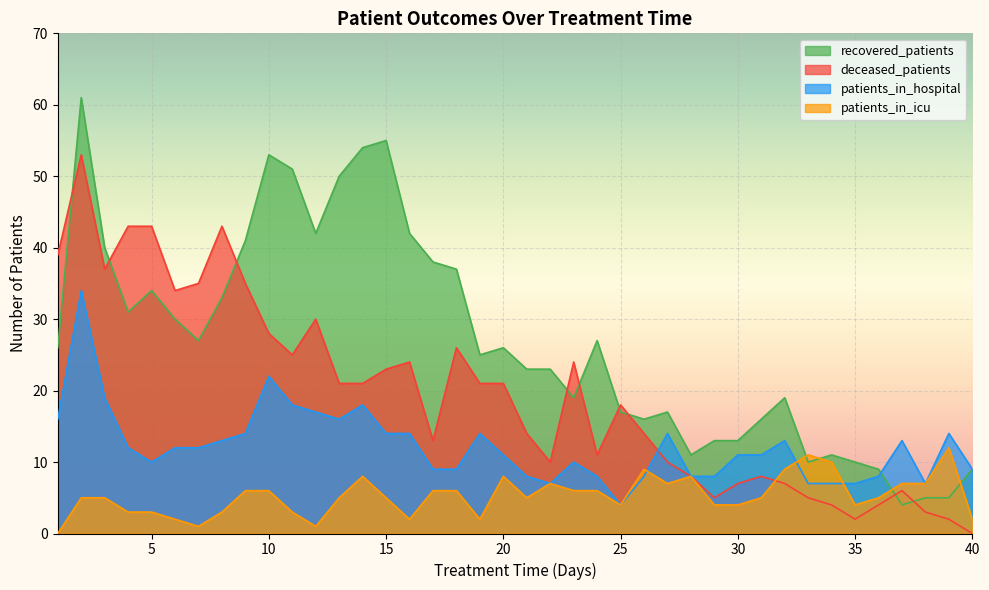

True or false: patients_in_hospital has a value of 7 at 38.

True